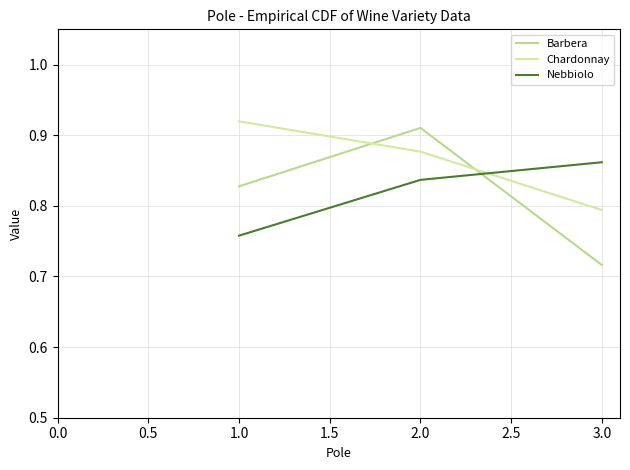

Which series has the largest total across all categories?

Chardonnay